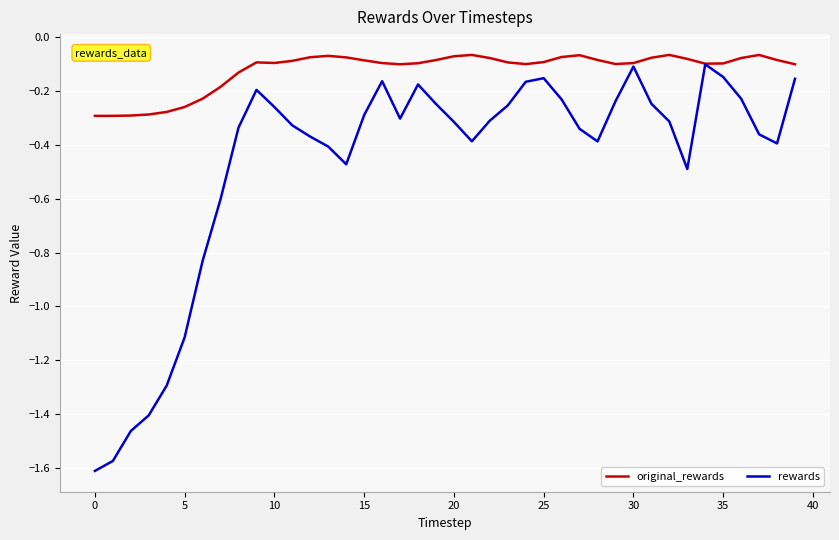

List the series in order of their overall mean, highest first.

original_rewards, rewards